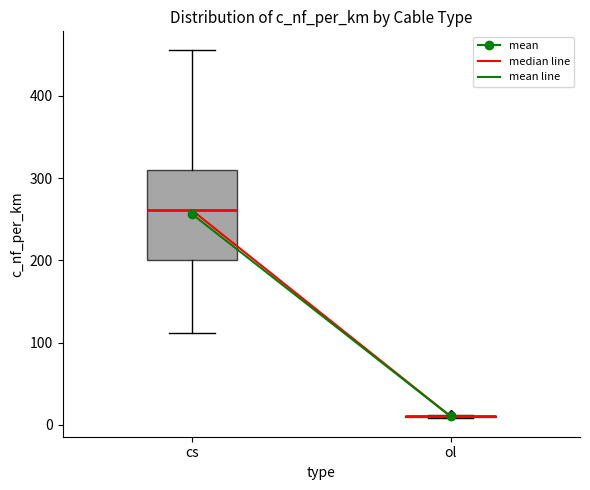

Reading left to right, read every box against the y-axis: the position of its median line, the range the box covers, and the ends of its whiskers. The values are not printed on the chart, so give them approximately, as read against the axis.

cs: median 260, box 200 to 310, whiskers 110 to 460
ol: box collapsed to a line at 10, whiskers 10 to 10